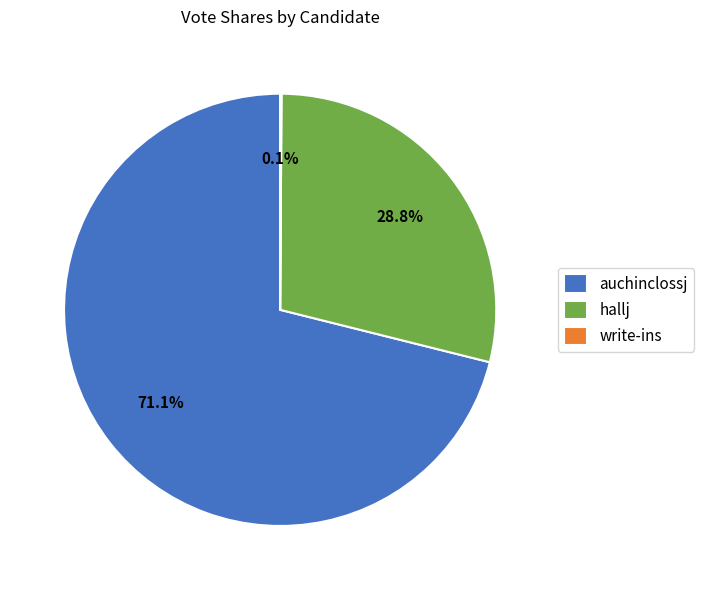

Is there any slice that represents more than half of the pie?

Yes